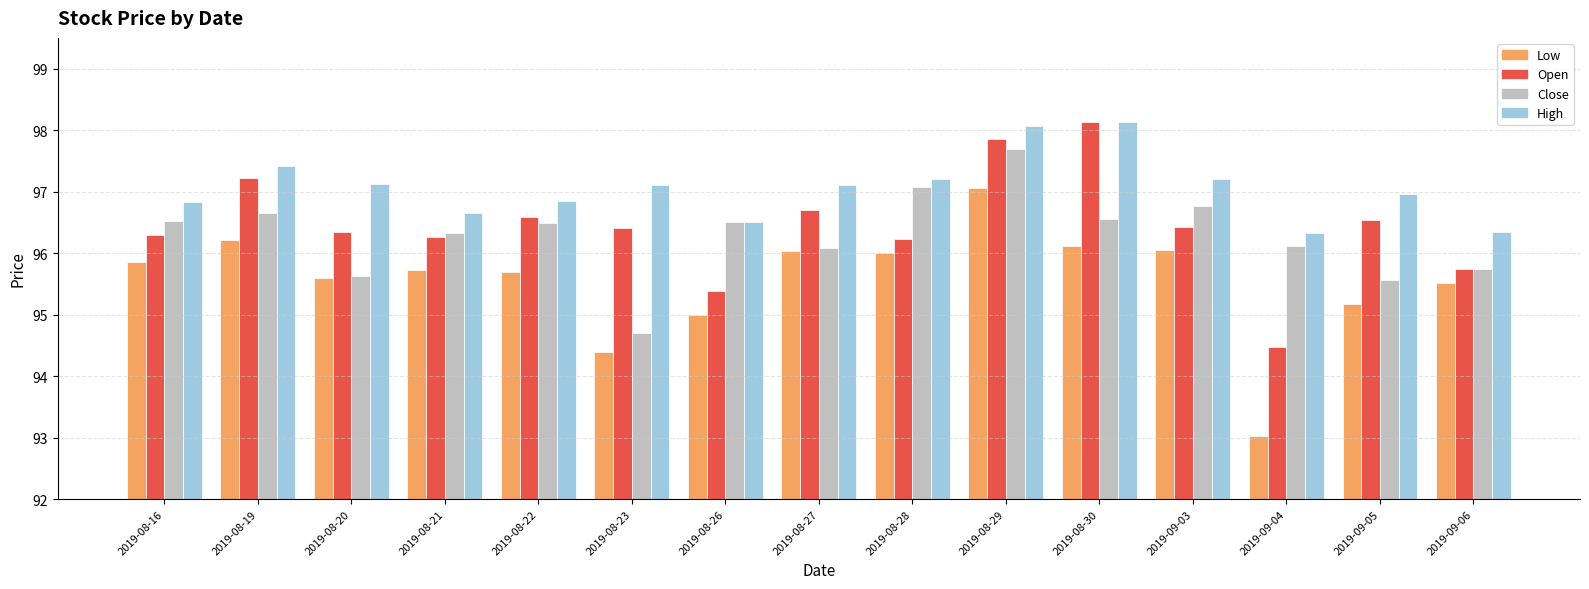

What is the difference between the maximum and minimum values in the Open series?

3.7